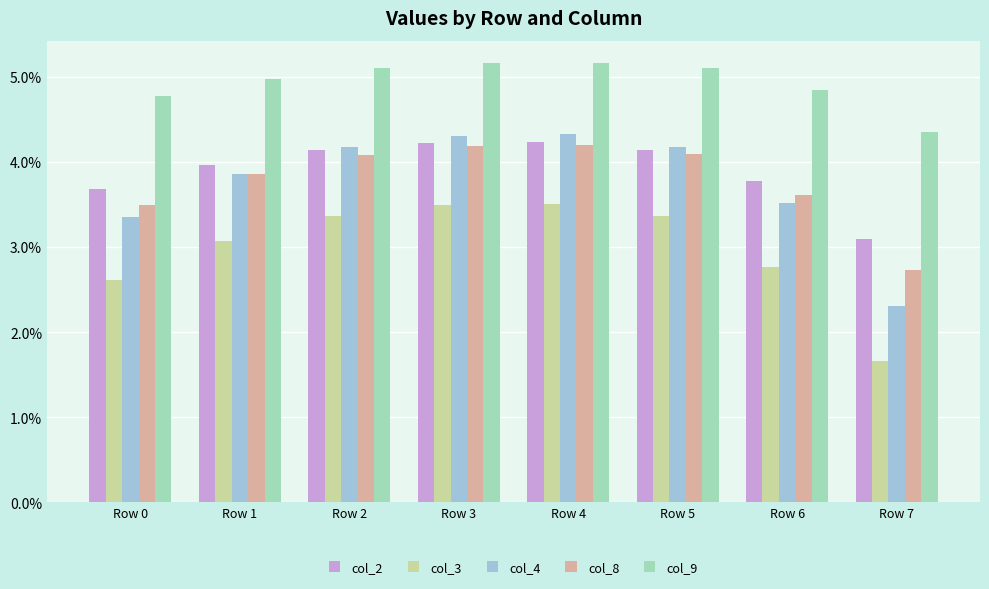

Reading left to right, transcribe all the data shown in this chart.

col_2: 3.7	4.0	4.1	4.2	4.2	4.1	3.8	3.1
col_3: 2.6	3.1	3.4	3.5	3.5	3.4	2.8	1.7
col_4: 3.3	3.9	4.2	4.3	4.3	4.2	3.5	2.3
col_8: 3.5	3.9	4.1	4.2	4.2	4.1	3.6	2.7
col_9: 4.8	5.0	5.1	5.2	5.2	5.1	4.8	4.4